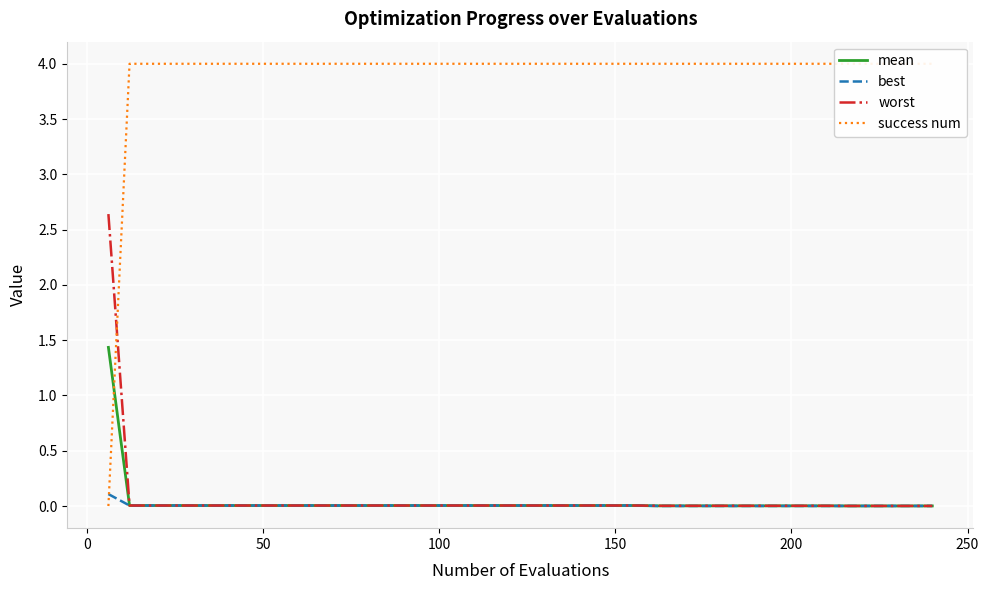

Reading right to left, transcribe all the data shown in this chart.

mean: 0.0	0.0	0.0	0.0	0.0	0.0	0.0	0.0	0.0	0.0	0.0	0.0	0.0	0.0	0.0	0.0	0.0	0.0	0.0	0.0	0.0	0.0	0.0	0.0	0.0	0.0	0.0	0.0	0.0	0.0	0.0	0.0	0.0	0.0	0.0	0.0	0.0	0.0	0.0	1.4
best: 0.0	0.0	0.0	0.0	0.0	0.0	0.0	0.0	0.0	0.0	0.0	0.0	0.0	0.0	0.0	0.0	0.0	0.0	0.0	0.0	0.0	0.0	0.0	0.0	0.0	0.0	0.0	0.0	0.0	0.0	0.0	0.0	0.0	0.0	0.0	0.0	0.0	0.0	0.0	0.1
worst: 0.0	0.0	0.0	0.0	0.0	0.0	0.0	0.0	0.0	0.0	0.0	0.0	0.0	0.0	0.0	0.0	0.0	0.0	0.0	0.0	0.0	0.0	0.0	0.0	0.0	0.0	0.0	0.0	0.0	0.0	0.0	0.0	0.0	0.0	0.0	0.0	0.0	0.0	0.0	2.6
success num: 4.0	4.0	4.0	4.0	4.0	4.0	4.0	4.0	4.0	4.0	4.0	4.0	4.0	4.0	4.0	4.0	4.0	4.0	4.0	4.0	4.0	4.0	4.0	4.0	4.0	4.0	4.0	4.0	4.0	4.0	4.0	4.0	4.0	4.0	4.0	4.0	4.0	4.0	4.0	0.0